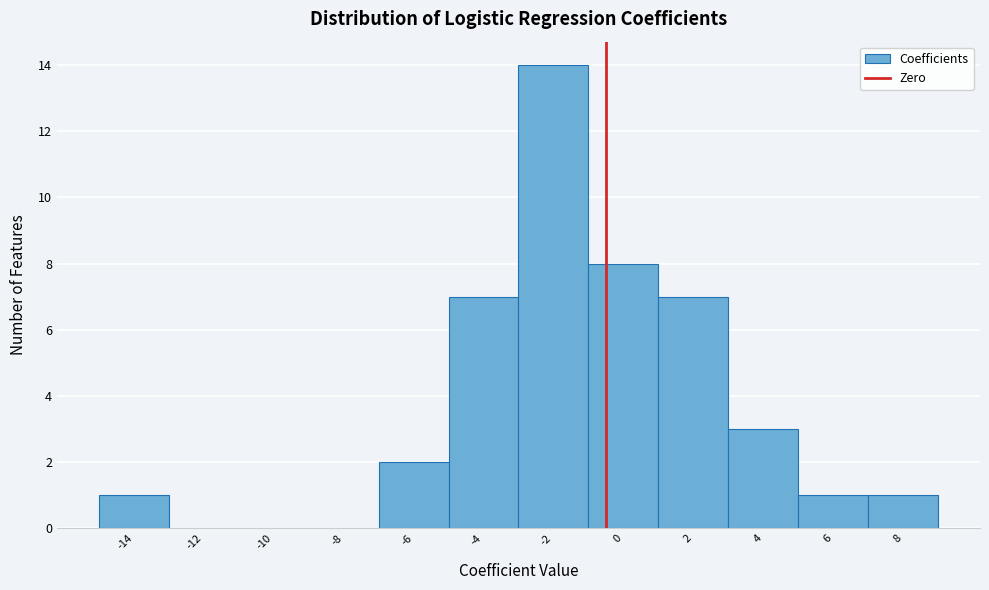

Reading left to right, what are all the values shown in this chart?

-14=1	-12=0	-10=0	-8=0	-6=2	-4=7	-2=14	0=8	2=7	4=3	6=1	8=1